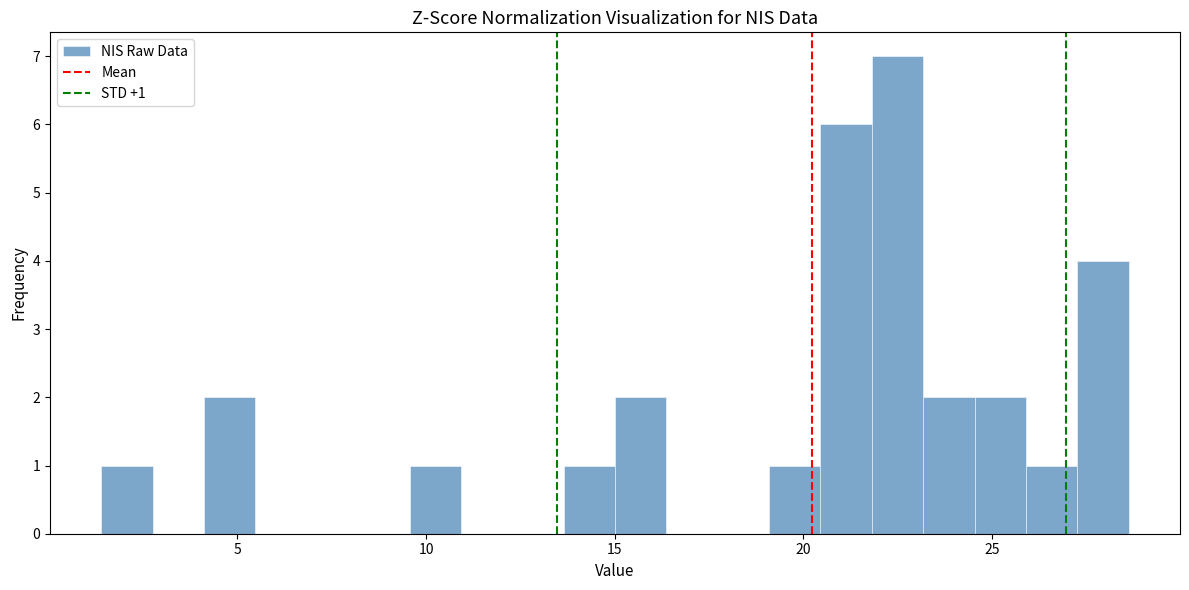

Around what value on the x-axis is the tallest bar? Give the approximate position of its centre, as read against the axis.

22.5